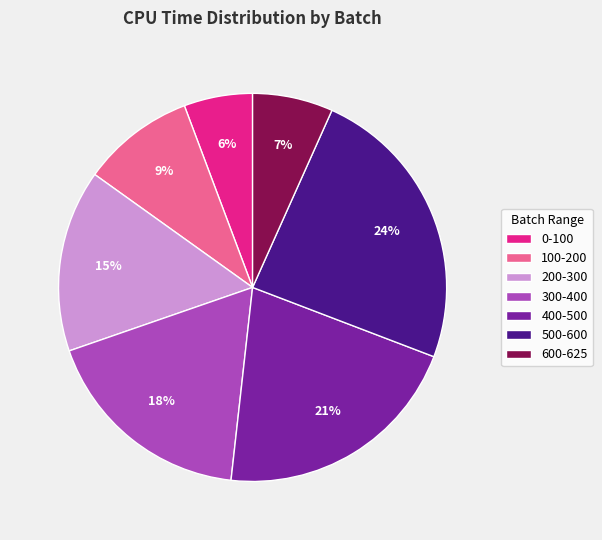

Rank the categories by value from lowest to highest.

0-100, 600-625, 100-200, 200-300, 300-400, 400-500, 500-600